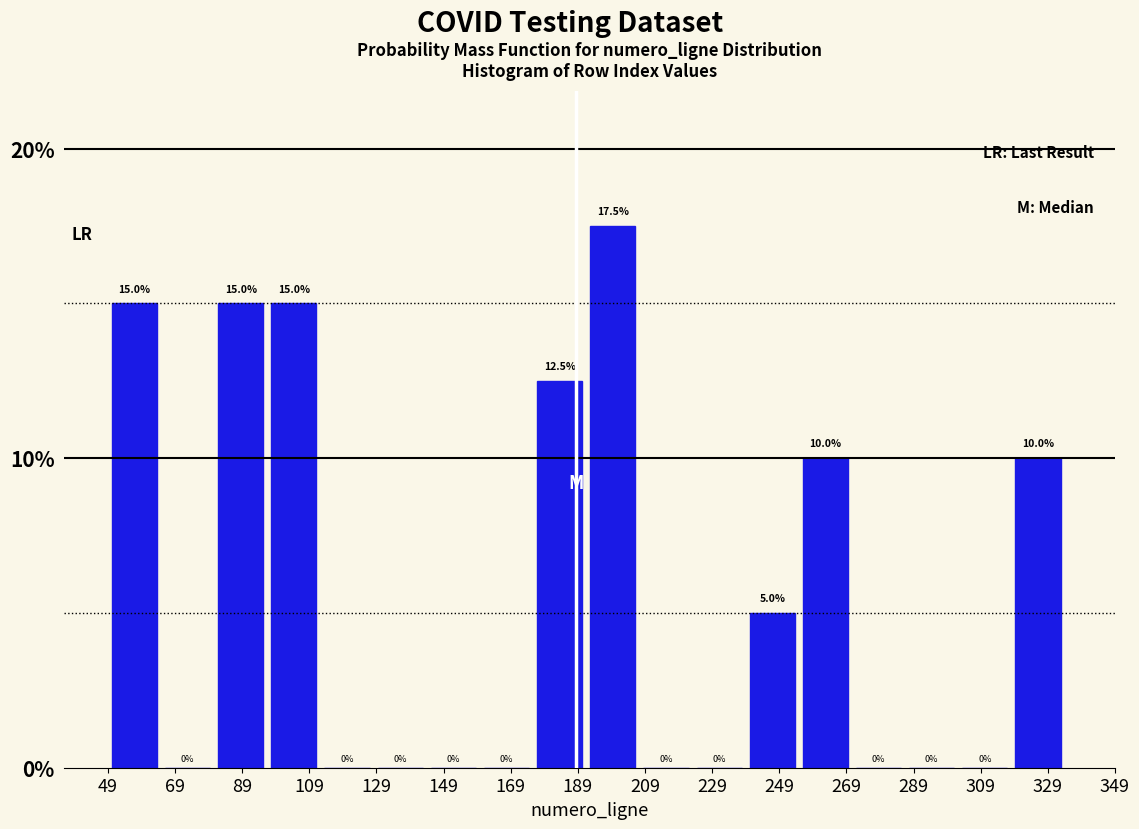

How tall is the bar that spans 50 to 64 on the x-axis? The bar edges are not printed on the chart, so give them approximately, as read against the axis.

15.0